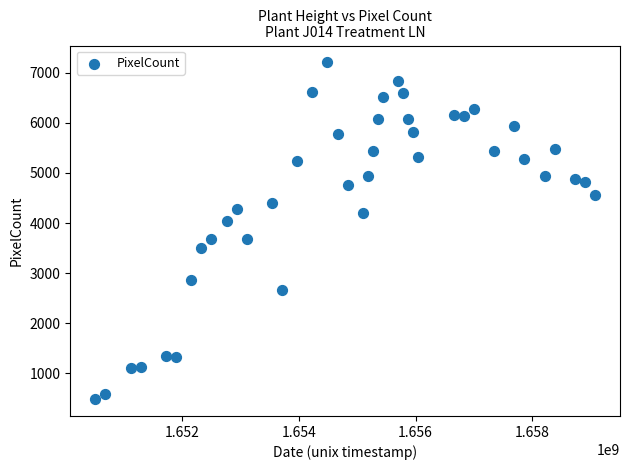

What is the range of Y values (max minus min)?

6721